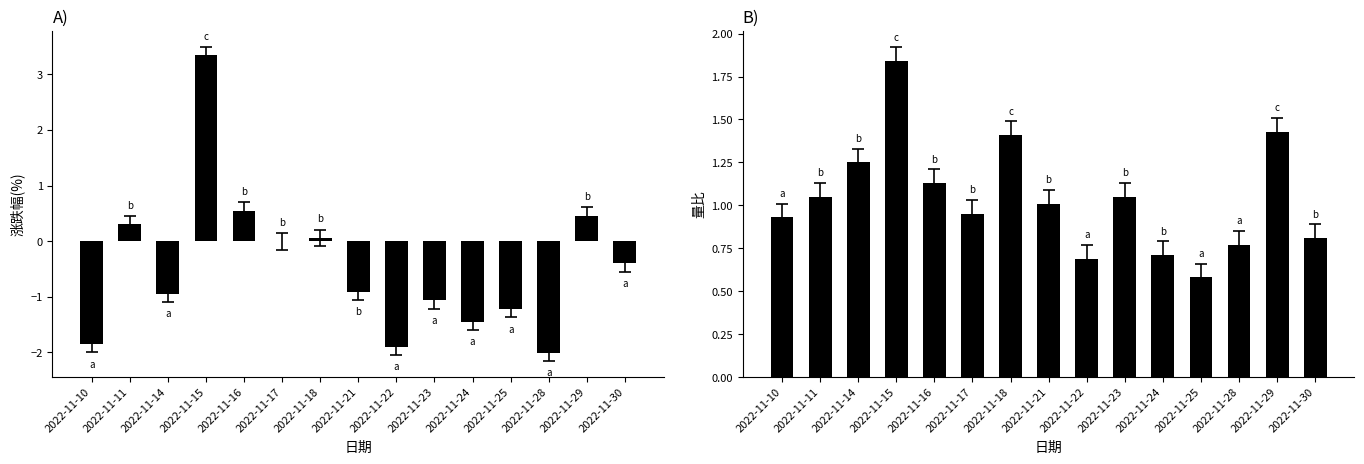

Count the number of categories in the chart.

15